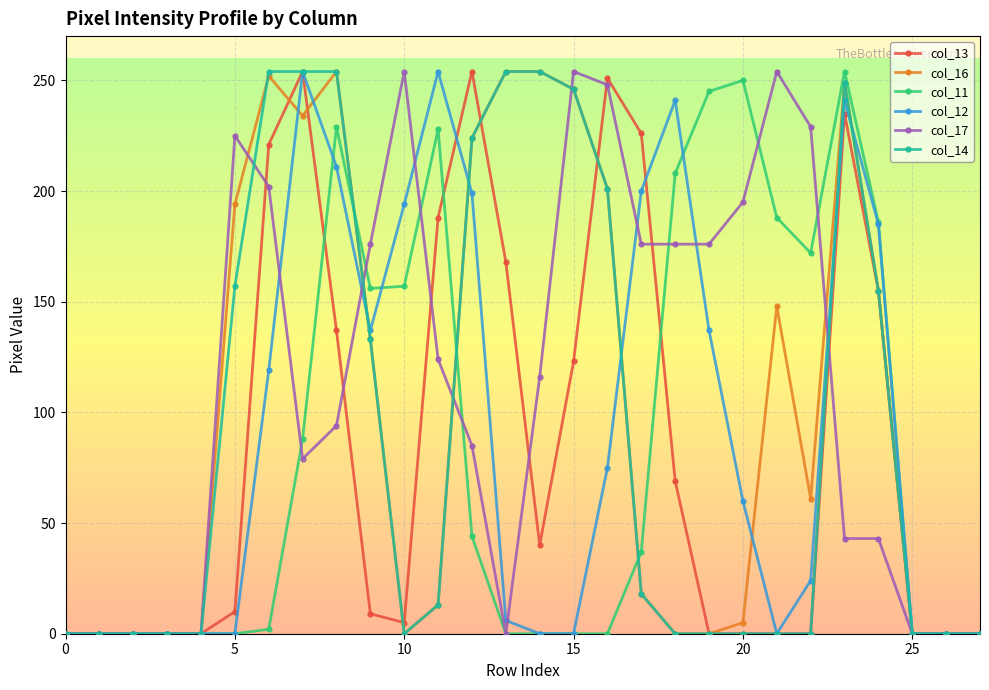

True or false: col_11 has more than 2 points higher than both neighbors.

True